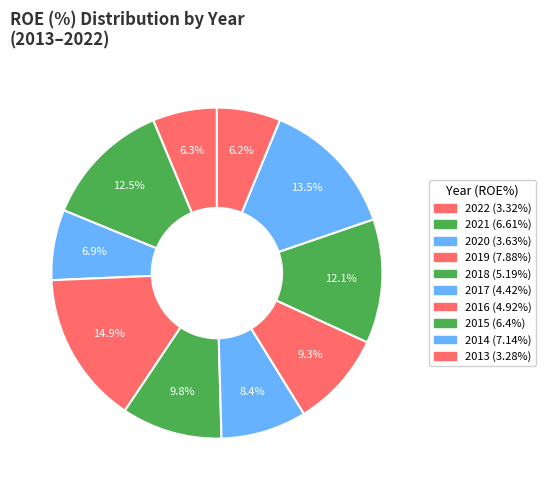

Which category has the biggest portion of the pie?

2019